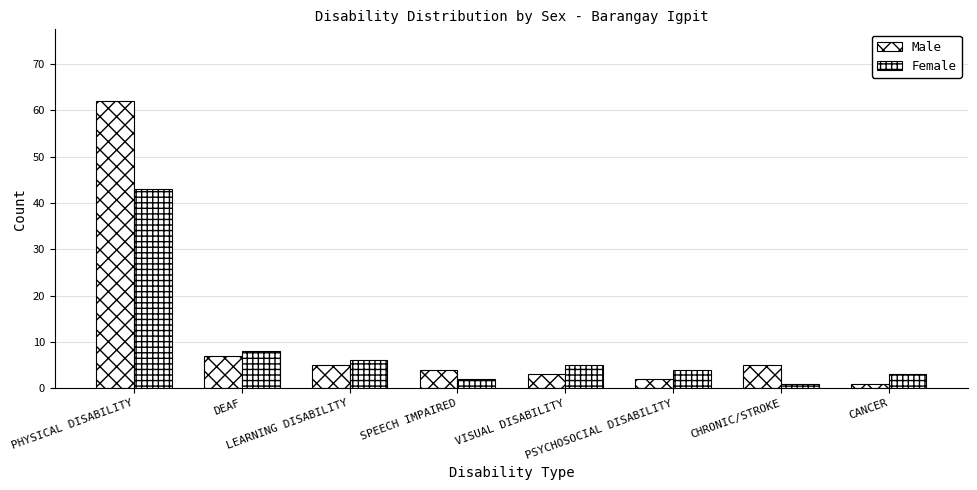

Where does the Male series first go above 5?

PHYSICAL DISABILITY